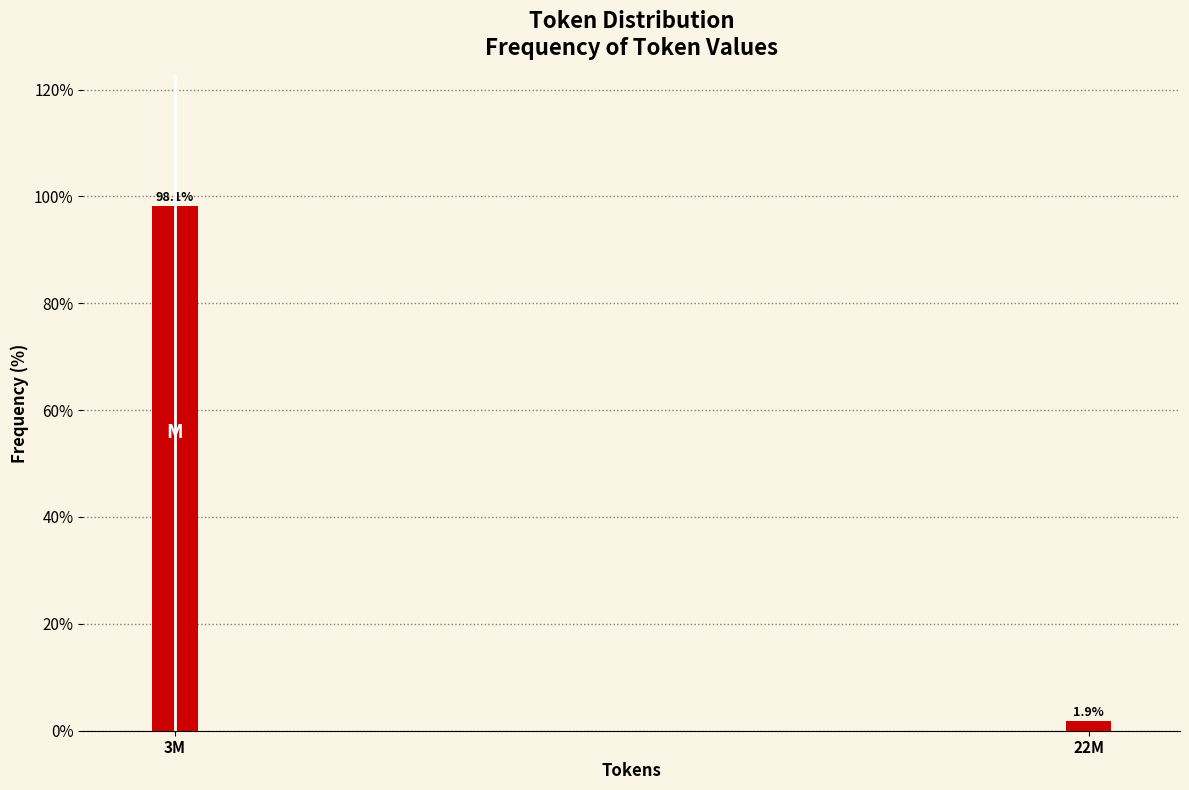

Reading right to left, extract all data points from this chart.

1.9	98.1